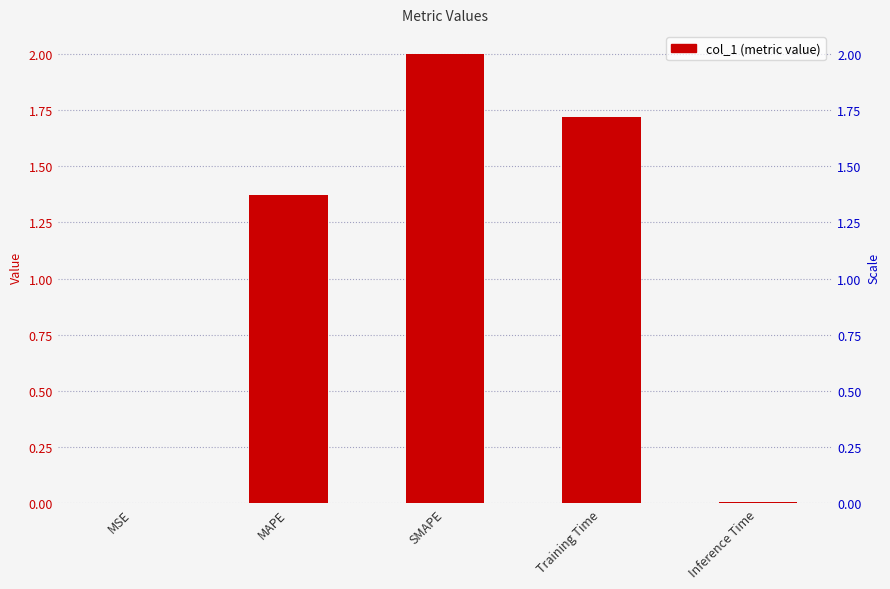

List the labels in order of value, smallest first.

MSE, Inference Time, MAPE, Training Time, SMAPE